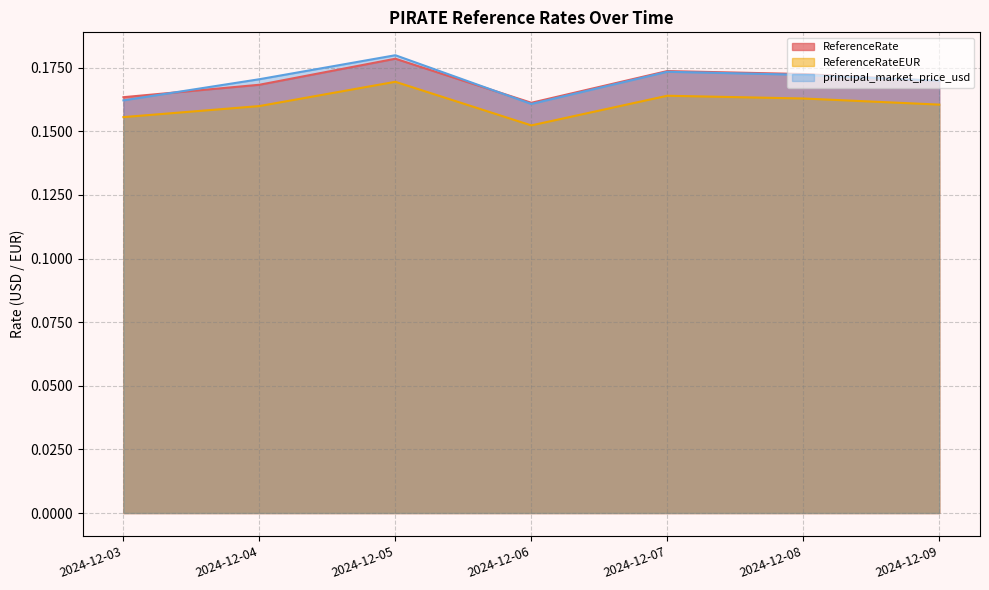

At which label is ReferenceRateEUR closest to 0?

2024-12-06